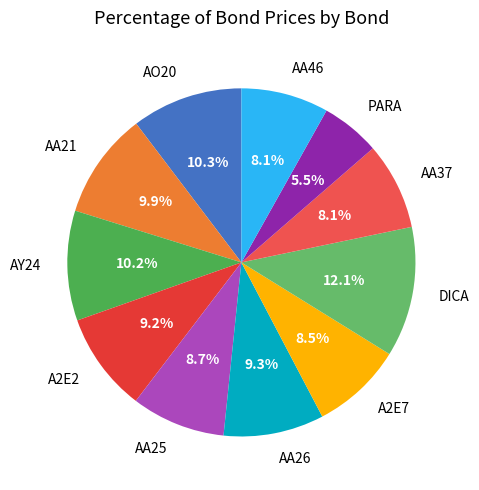

Is there any slice that represents more than half of the pie?

No